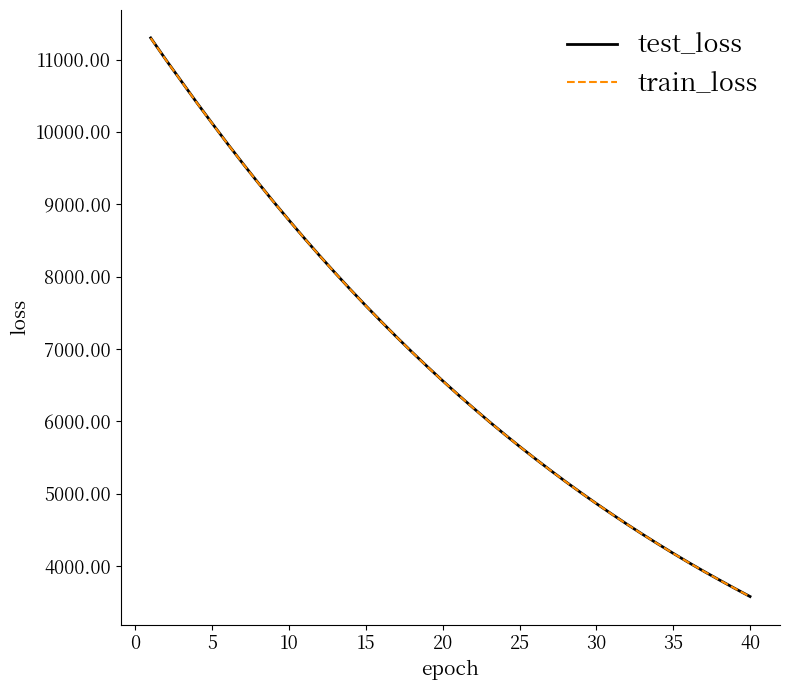

What is the difference between the maximum and minimum values in the test_loss series?

7720.2